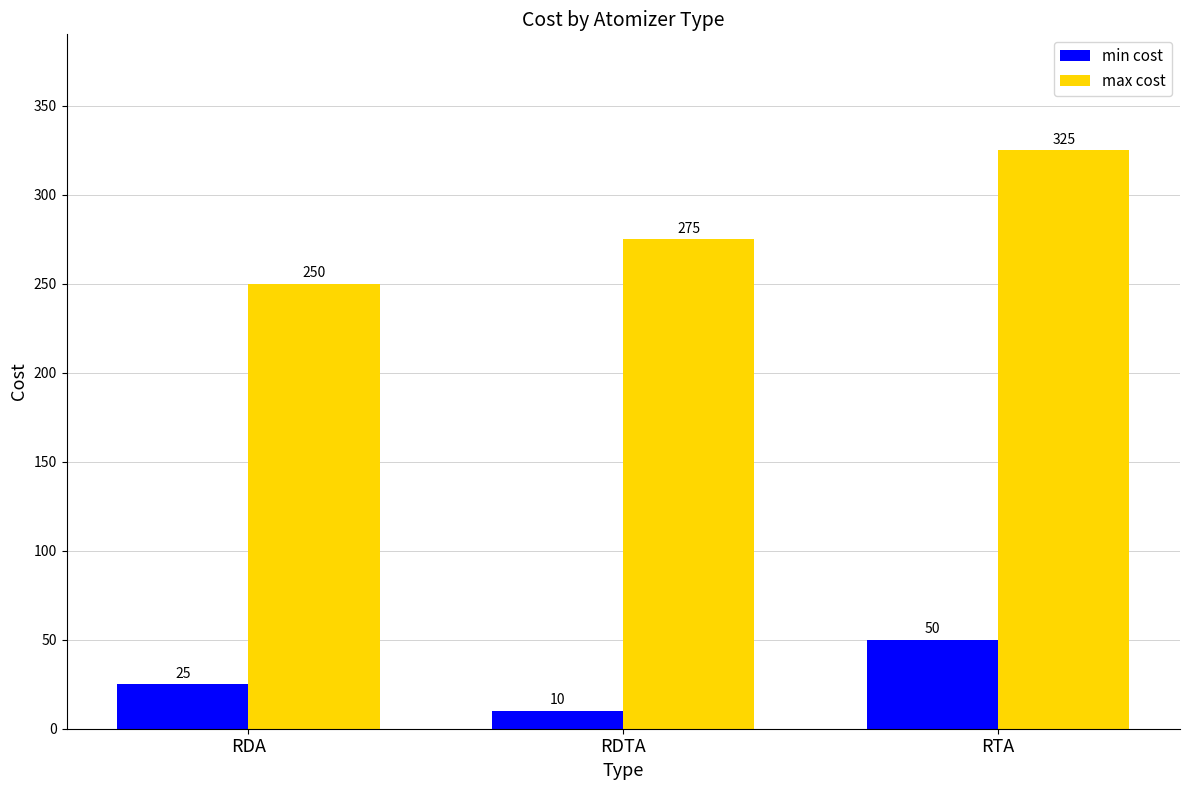

Which series has the largest total across all categories?

max cost